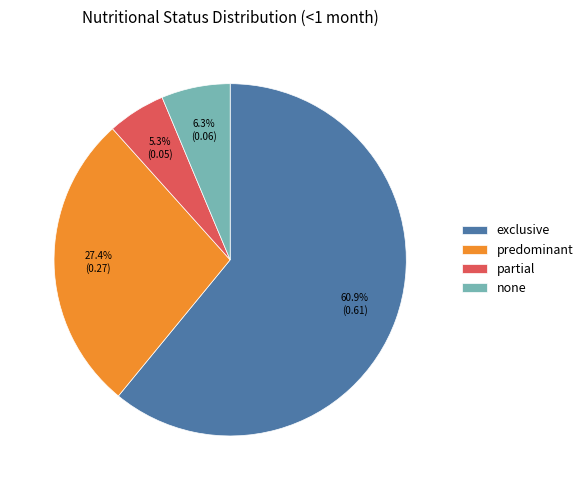

Rank the categories by value from lowest to highest.

partial, none, predominant, exclusive